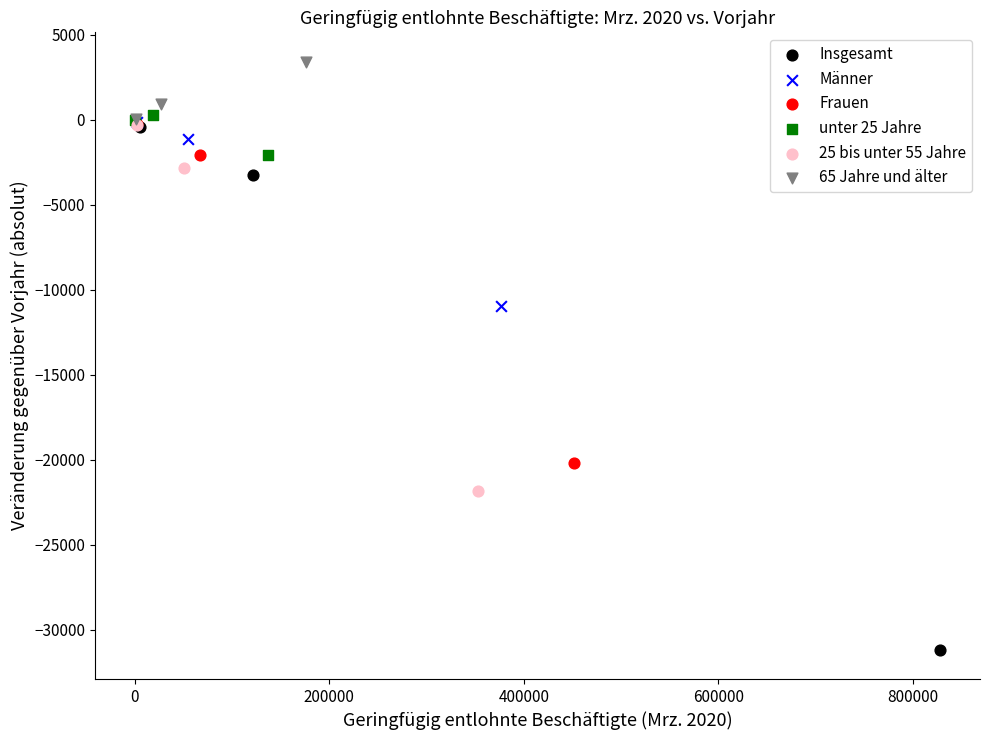

Which series reaches the minimum Y coordinate?

Insgesamt